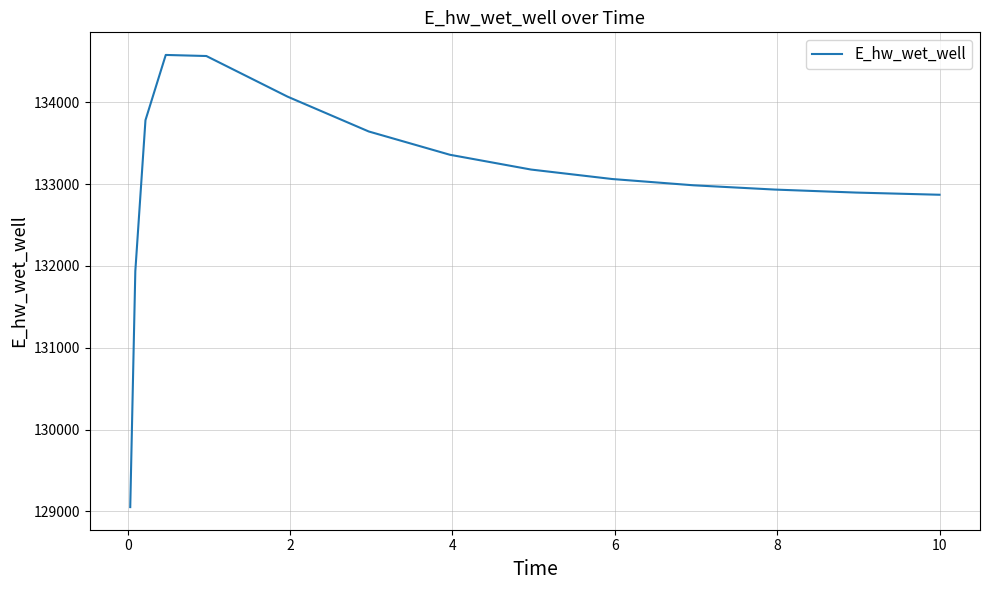

How many values are below 133061?

7